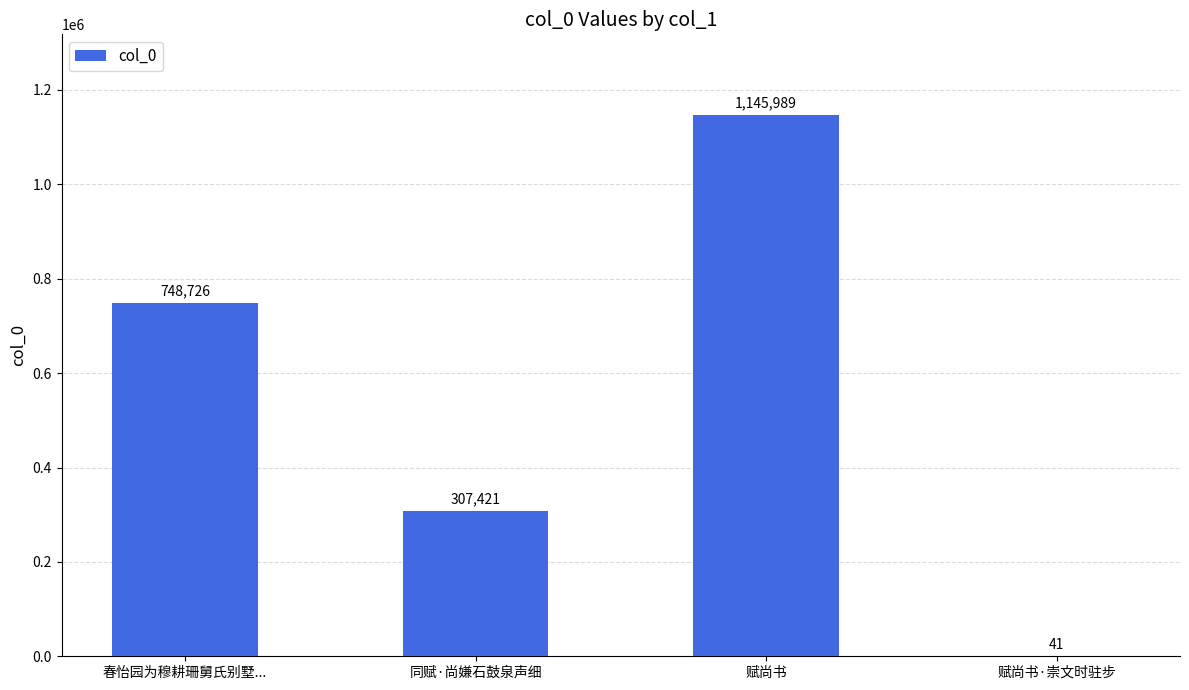

What is the maximum value shown in the chart?

1145989